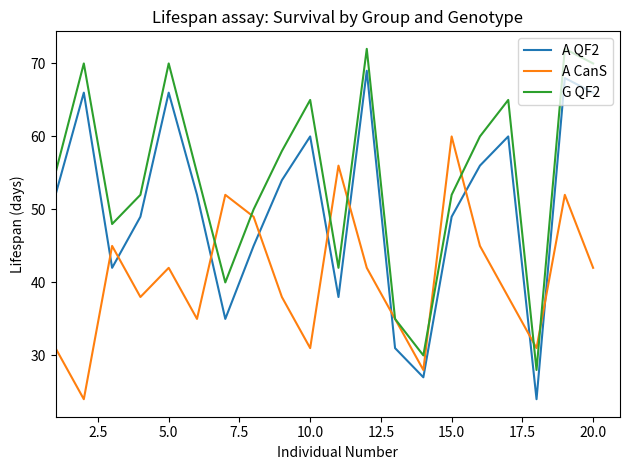

Is this an area chart (filled region under the line)?

No